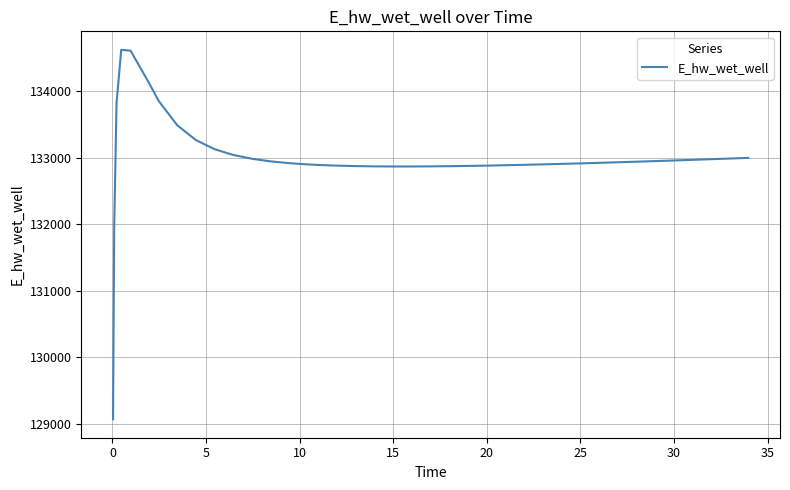

What is the sum of all values?

5319498.6